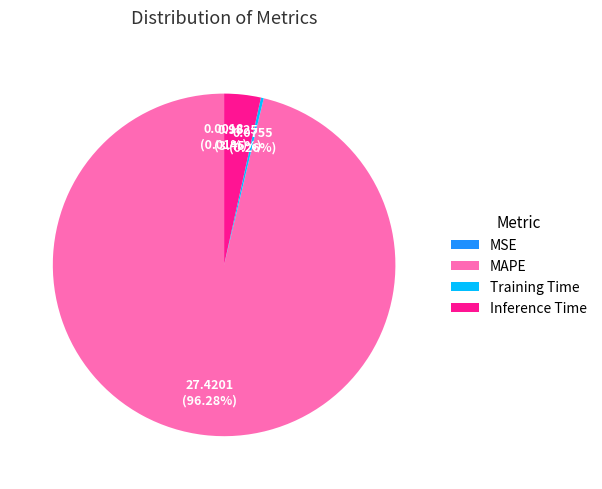

Does MAPE represent more than half of the total?

Yes